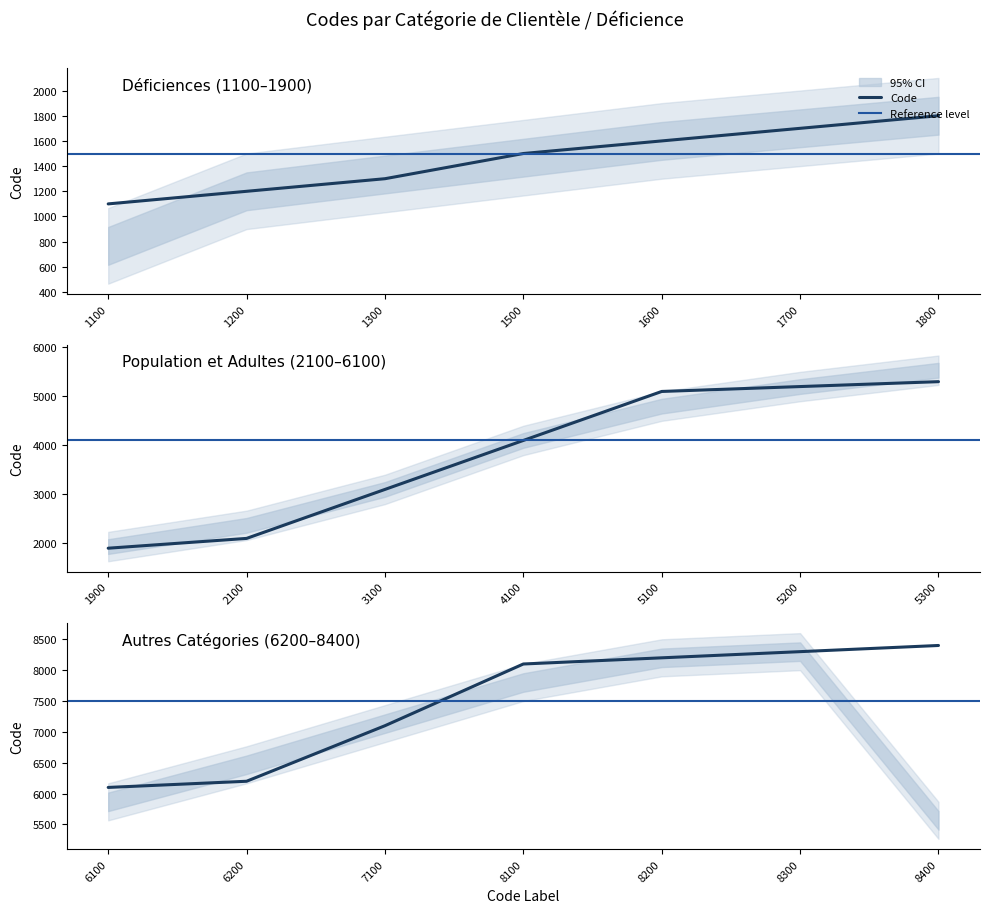

How many series are shown in this chart?

1